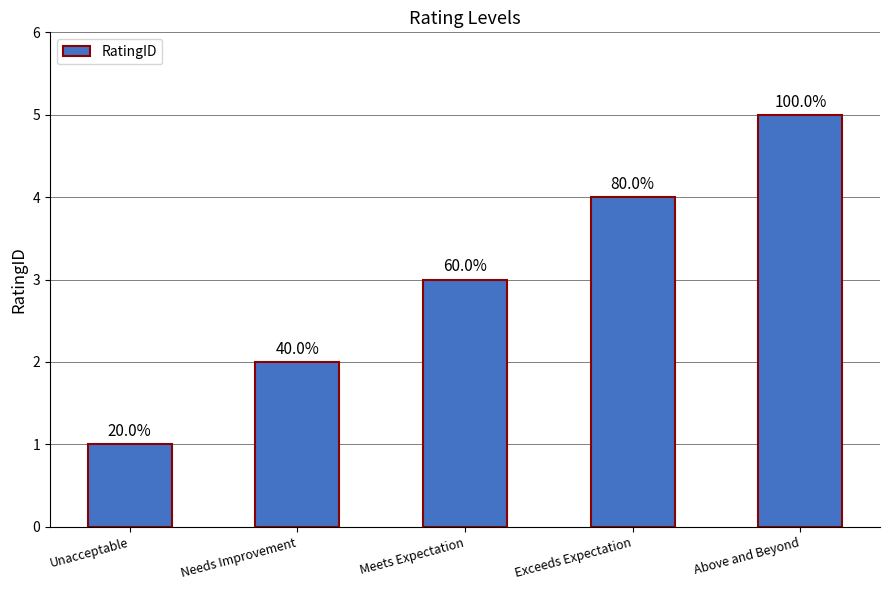

Does the chart contain any negative values?

No